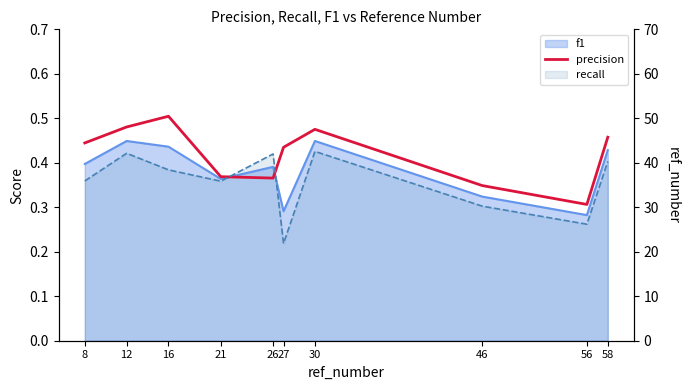

Reading left to right, transcribe all the data shown in this chart.

0.4	0.5	0.5	0.4	0.4	0.4	0.5	0.3	0.3	0.5